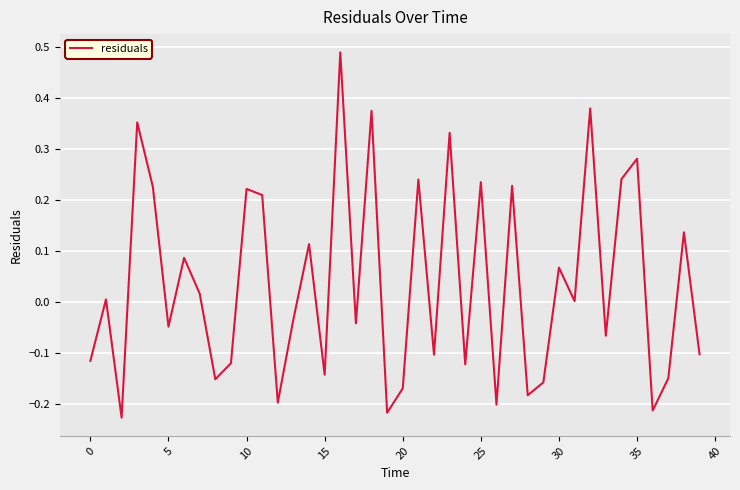

What is the difference between the maximum and minimum values?

0.7